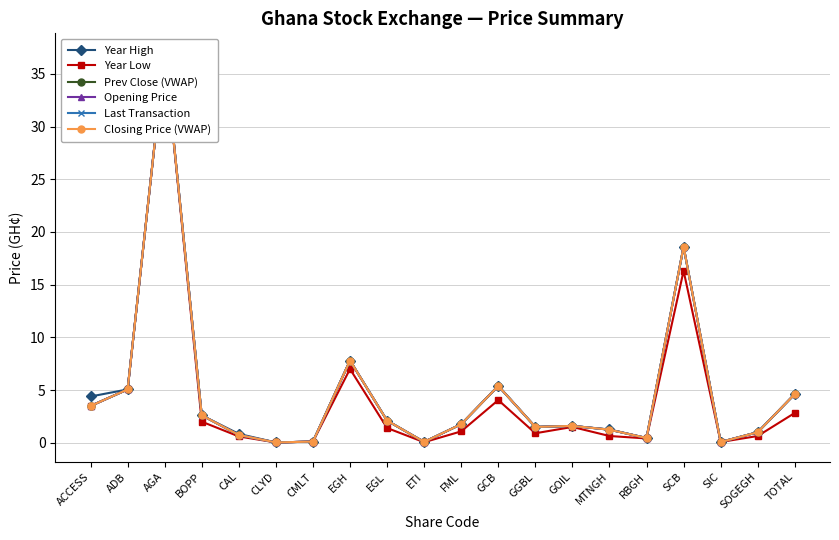

How many data points in Year High are less than 1?

6